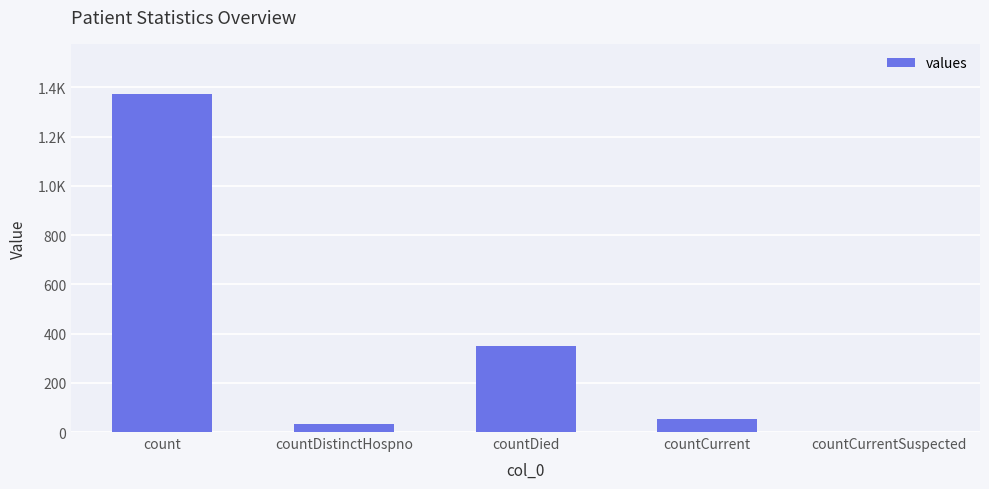

Reading right to left, list all the values displayed in this chart.

0	52	349	33	1371